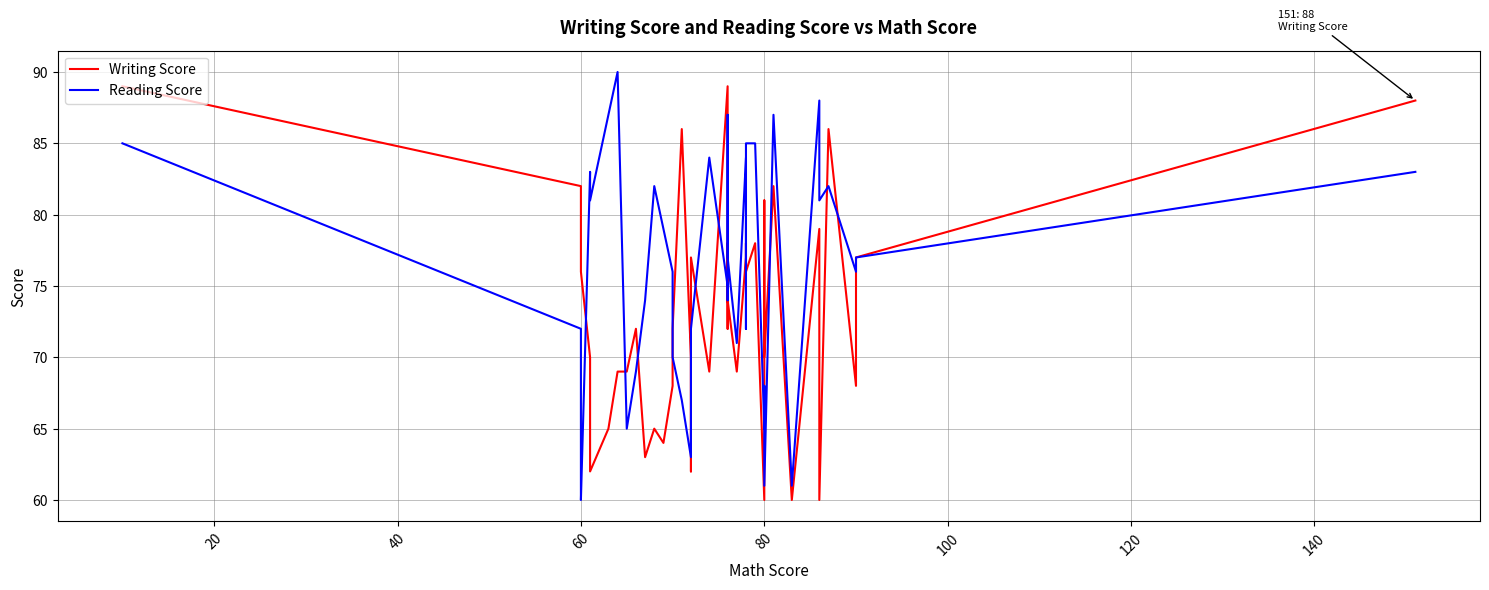

At which label does Reading Score reach its minimum?

60